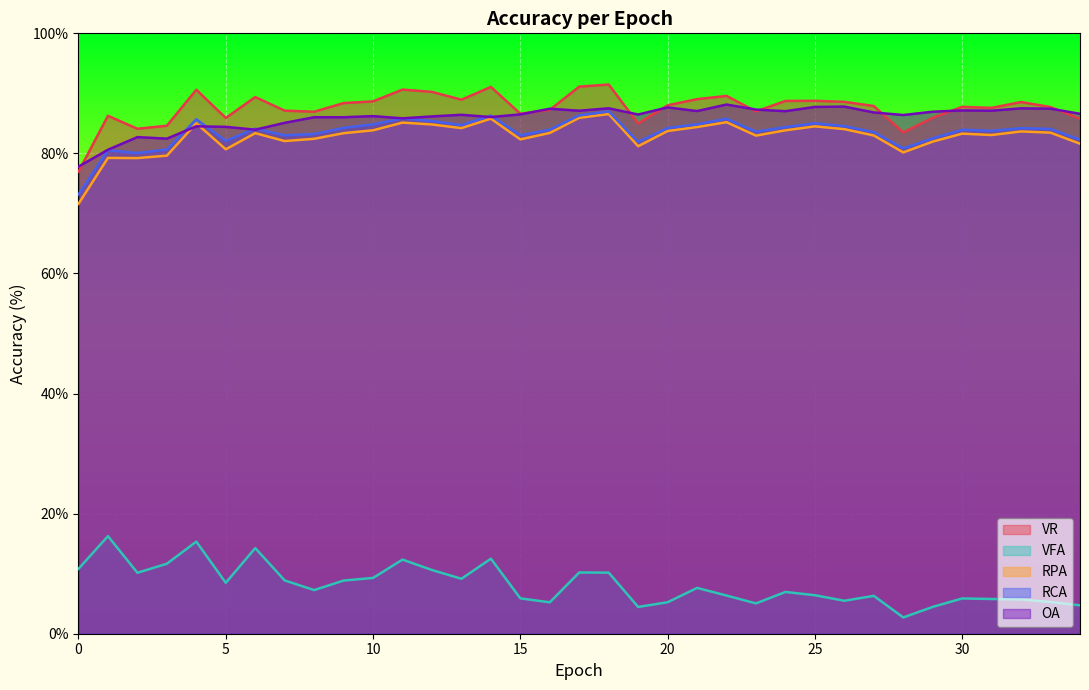

List the series in order of their peak value, lowest first.

VFA, RPA, RCA, OA, VR